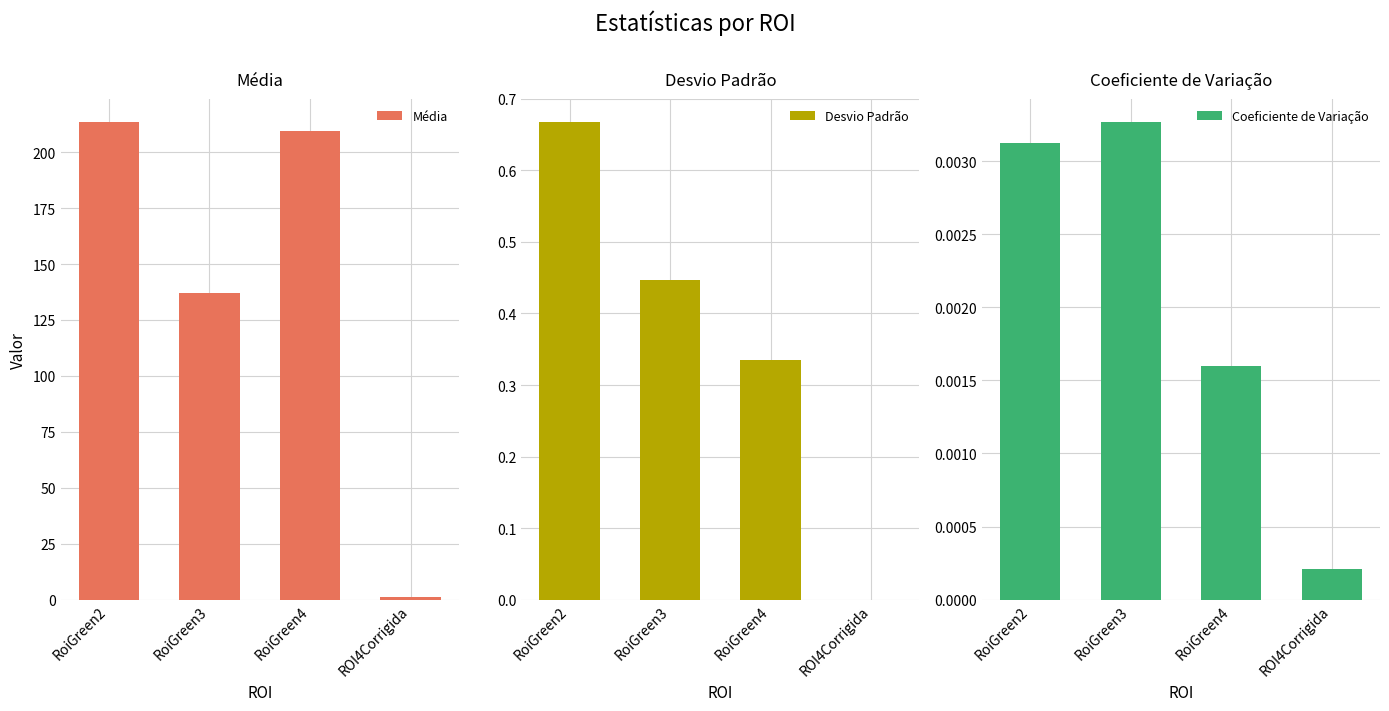

How many data points in Média are above 209?

2